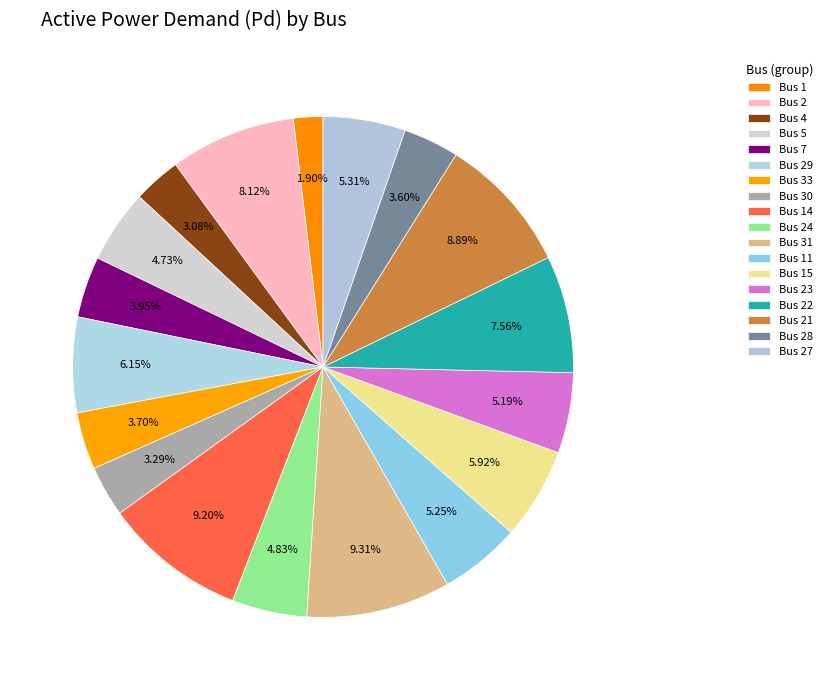

Count the number of slices in the pie.

18